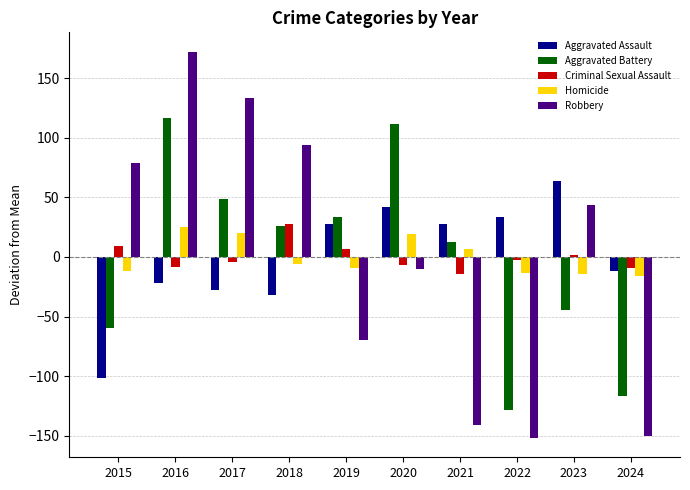

What is the minimum value for Criminal Sexual Assault?

-14.4